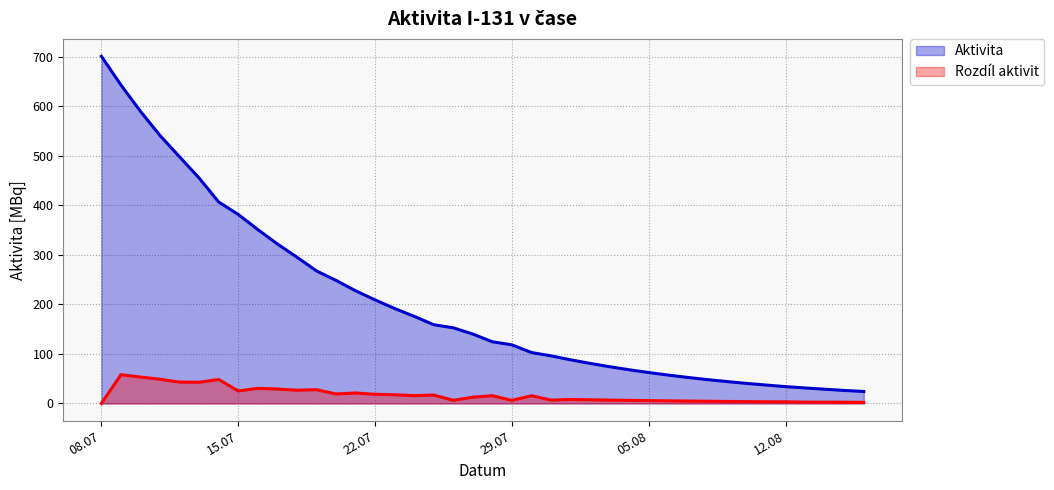

Reading left to right, what are all the values shown in this chart?

Aktivita: 700.6	642.6	589.4	540.6	497.5	454.8	406.4	381.3	350.9	321.8	295.2	267.4	248.3	227.3	208.9	191.5	175.8	158.9	152.6	140.0	124.4	118.2	102.7	96.0	88.0	80.7	74.1	67.9	62.3	57.1	52.4	48.1	44.1	40.4	37.1	33.8	31.2	28.6	26.2	24.1
Rozdíl aktivit: 0.0	58.0	53.2	48.8	43.1	42.8	48.3	25.1	30.4	29.1	26.6	27.8	19.1	21.0	18.4	17.4	15.8	16.9	6.3	12.6	15.6	6.2	15.5	6.7	7.9	7.3	6.7	6.1	5.6	5.2	4.7	4.3	4.0	3.7	3.3	3.3	2.6	2.6	2.4	2.1